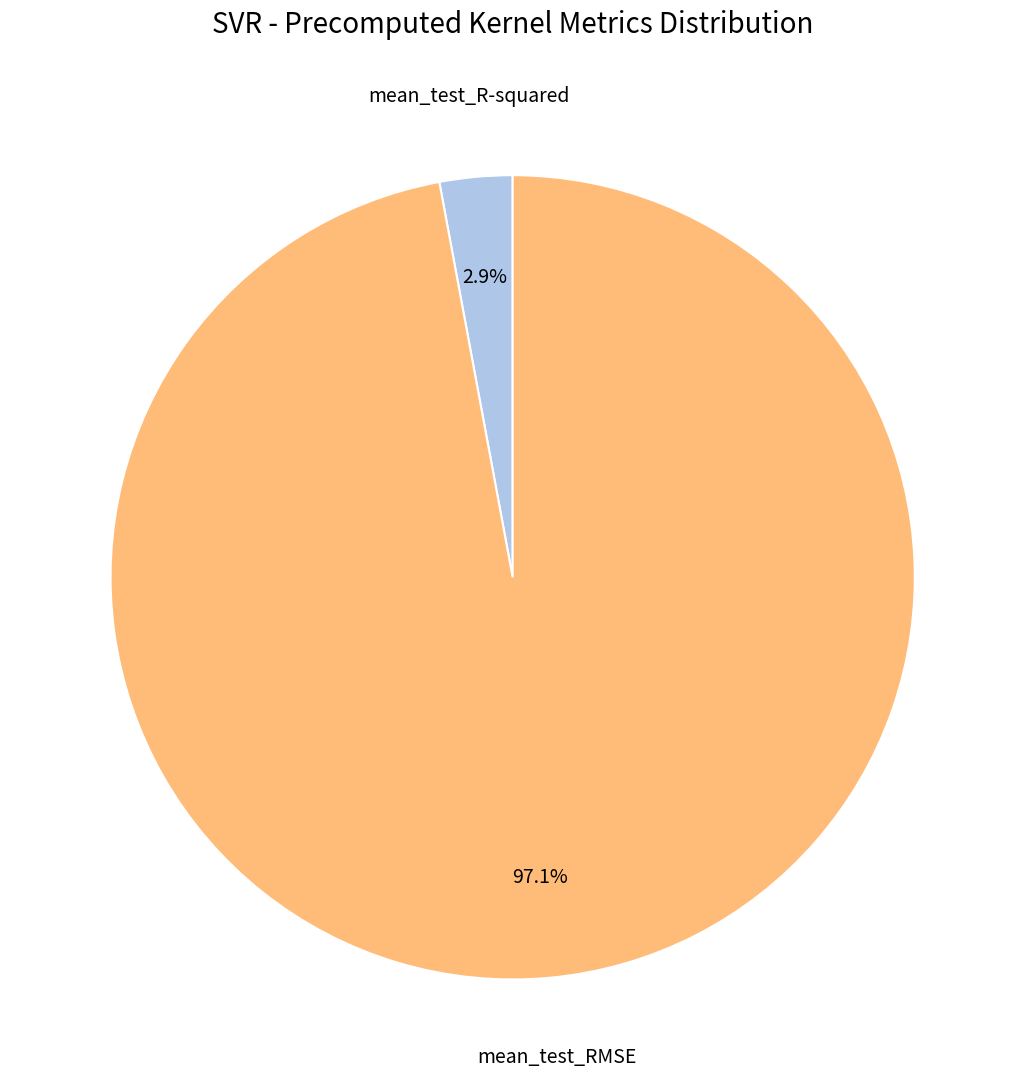

Is there a majority slice in this chart?

Yes